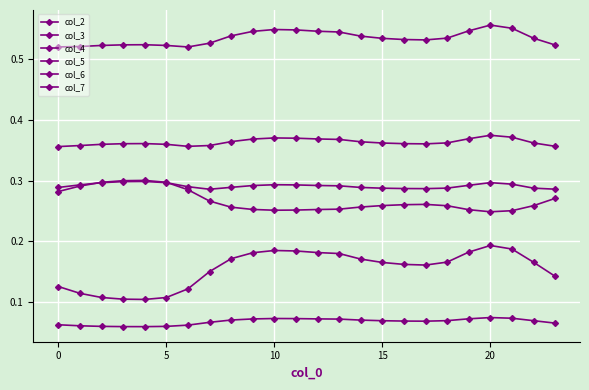

At how many categories does at least one series exceed 0?

24